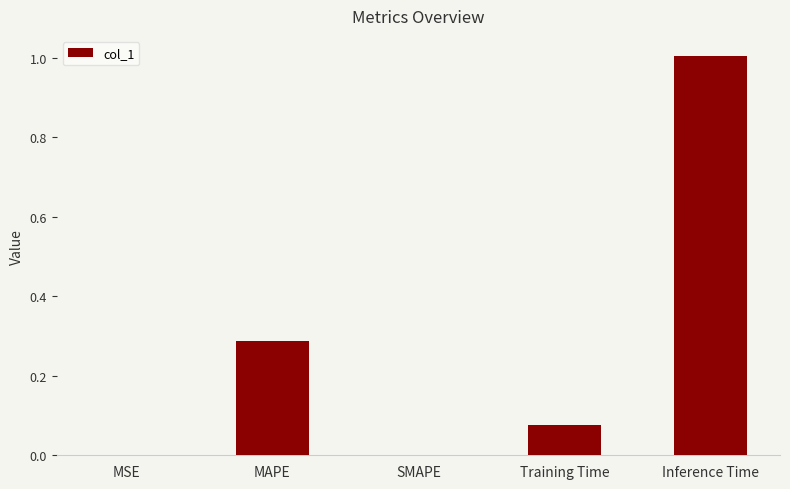

What is the sum of the values at SMAPE and Inference Time?

1.0